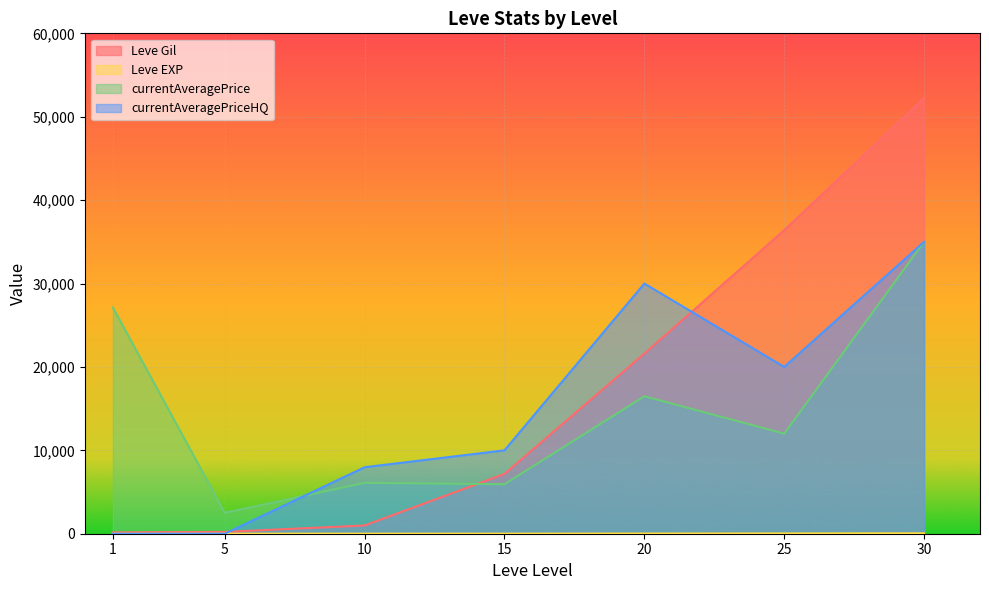

What is the difference between the maximum and minimum values in the currentAveragePriceHQ series?

35000.0